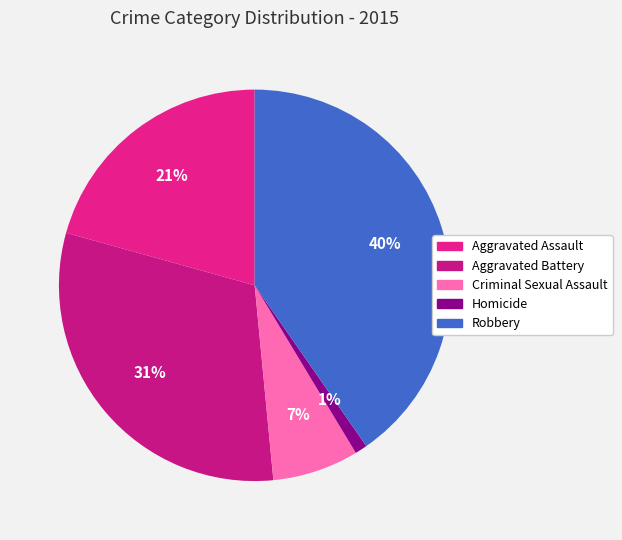

Which slice is the smallest?

Homicide